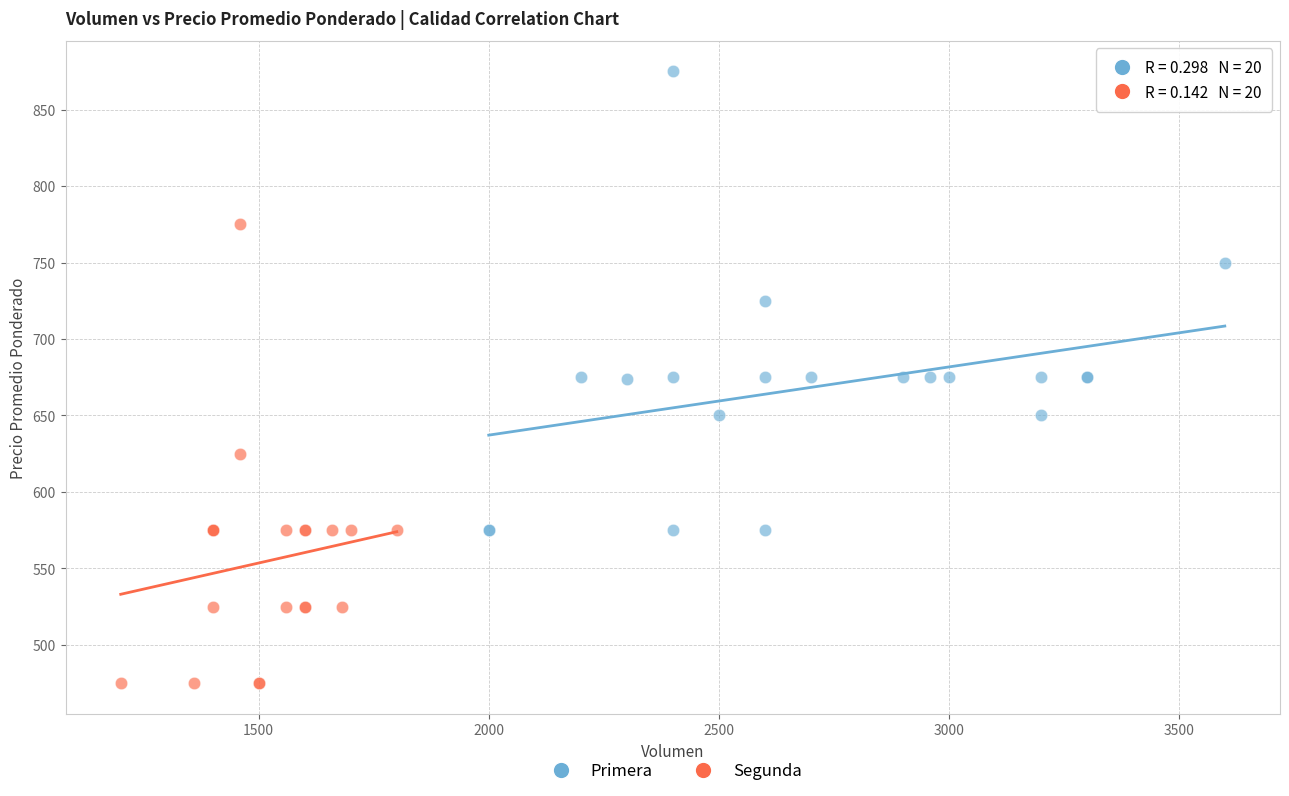

Which series contains the lowest Y value?

Segunda